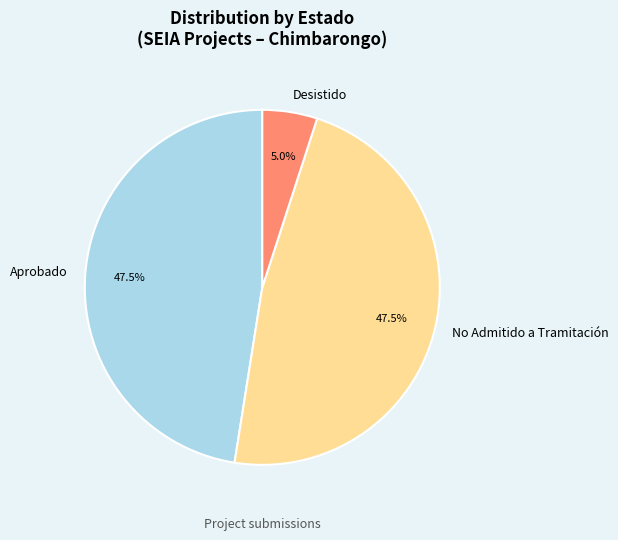

Is there a majority slice in this chart?

No